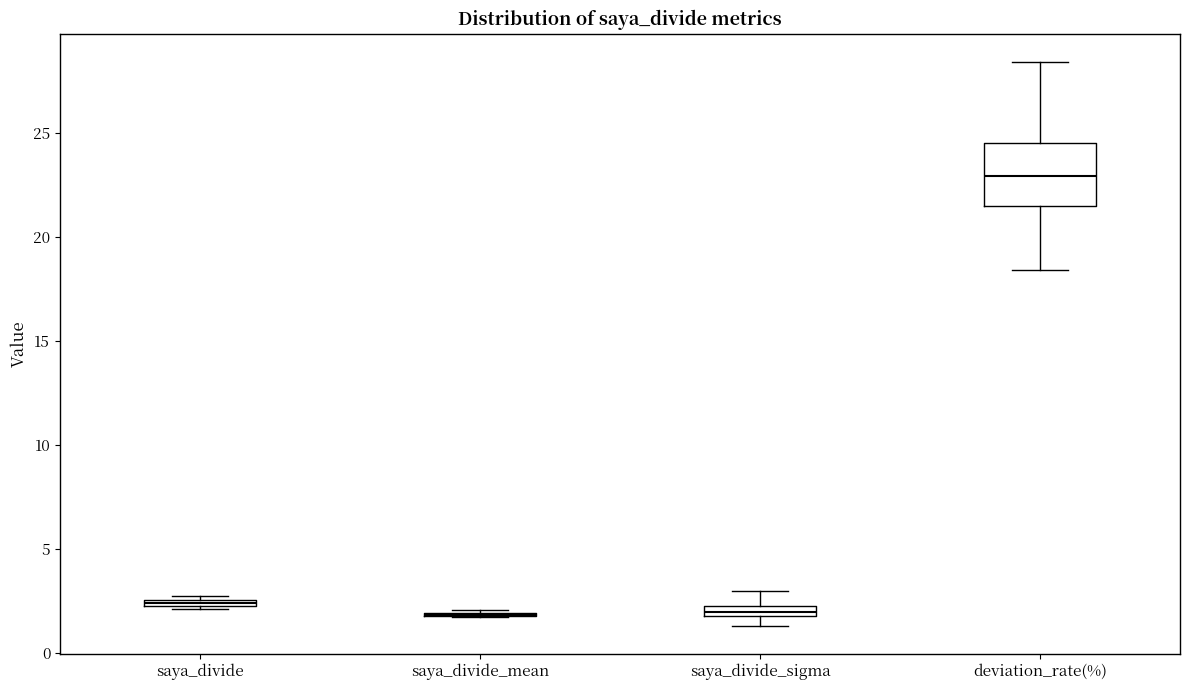

Where does the lower whisker of the box for deviation_rate(%) end on the y-axis? The values are not printed on the chart, so give them approximately, as read against the axis.

18.5